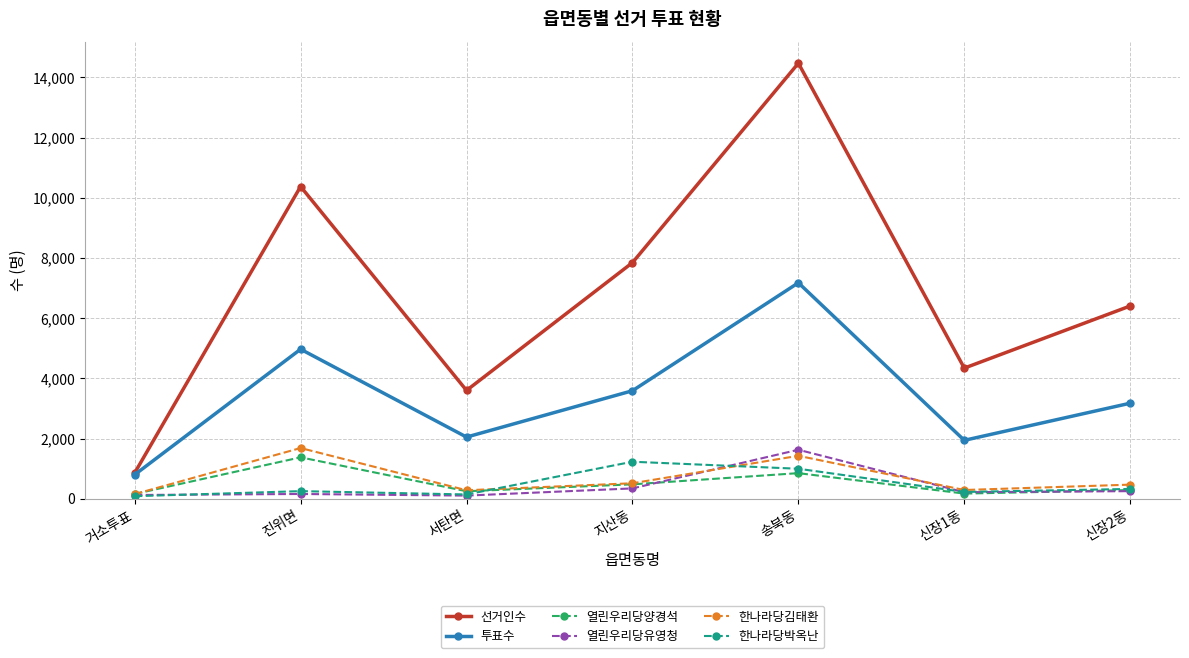

How many data points does each series have?

7